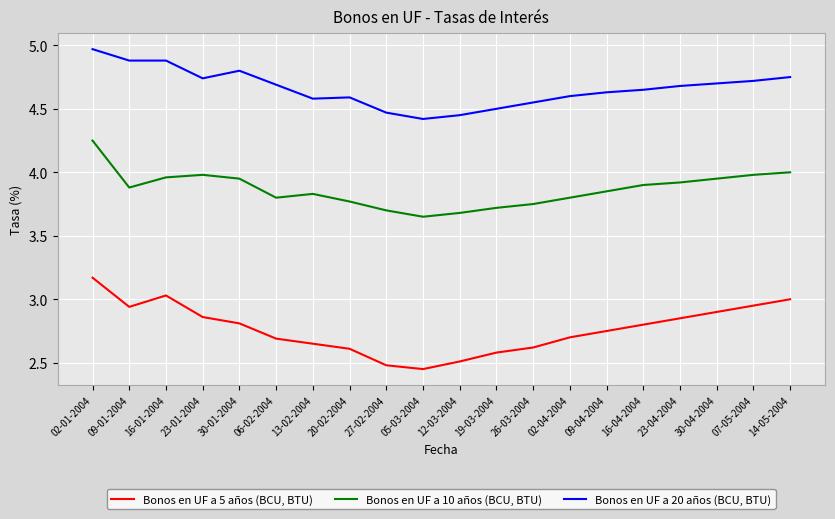

True or false: Bonos en UF a 20 años (BCU, BTU) and Bonos en UF a 5 años (BCU, BTU) cross at least once.

False